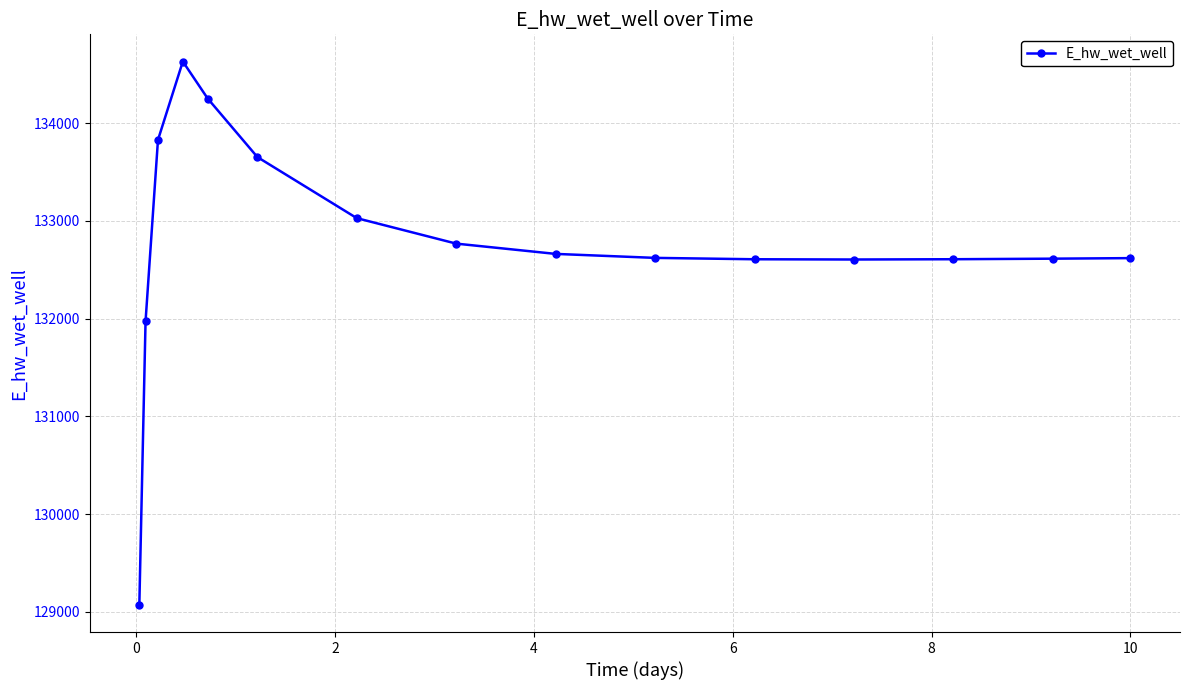

How many lines are shown in the chart?

1